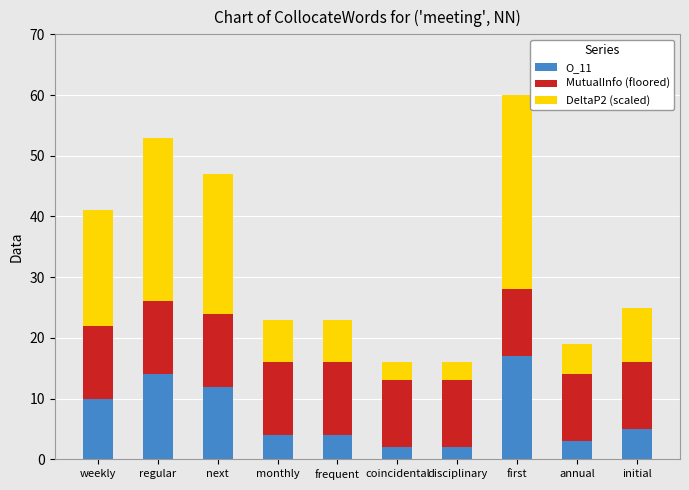

At which label does O_11 reach its peak?

first